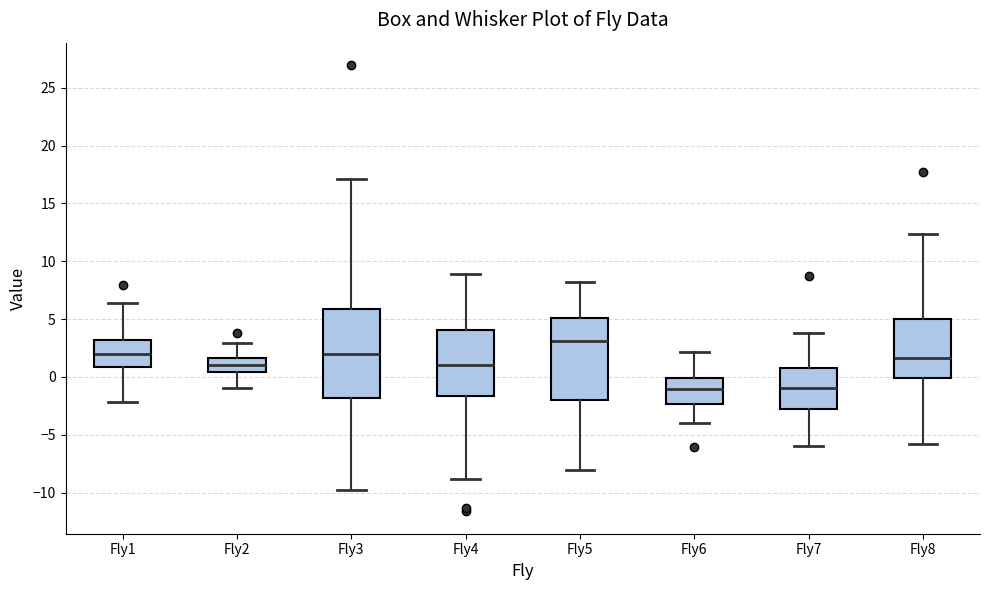

Which box has the highest median line?

Fly5